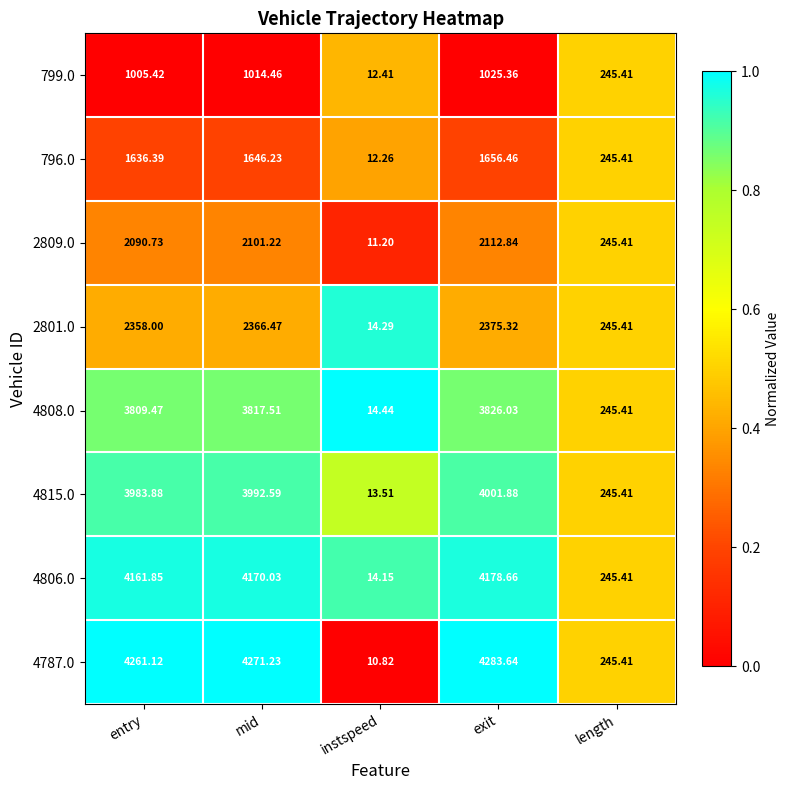

At which label does 796.0 reach its peak?

exit